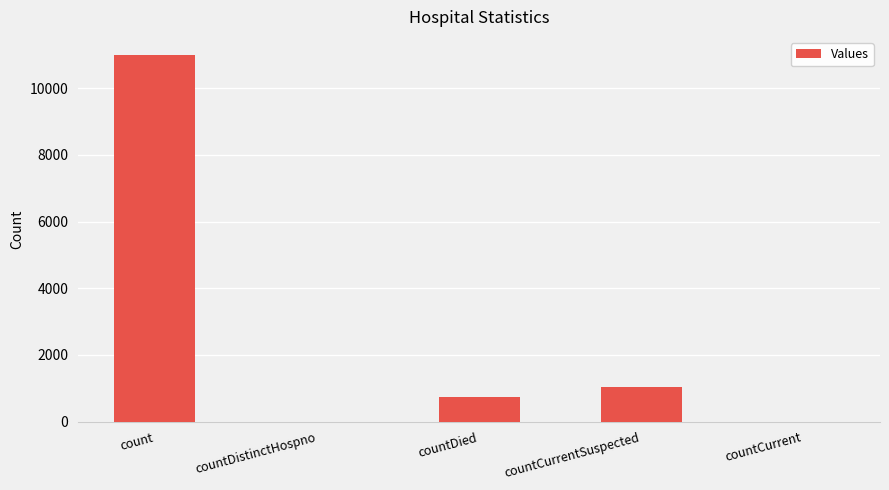

What is the change in value from count to countDistinctHospno?

-10992